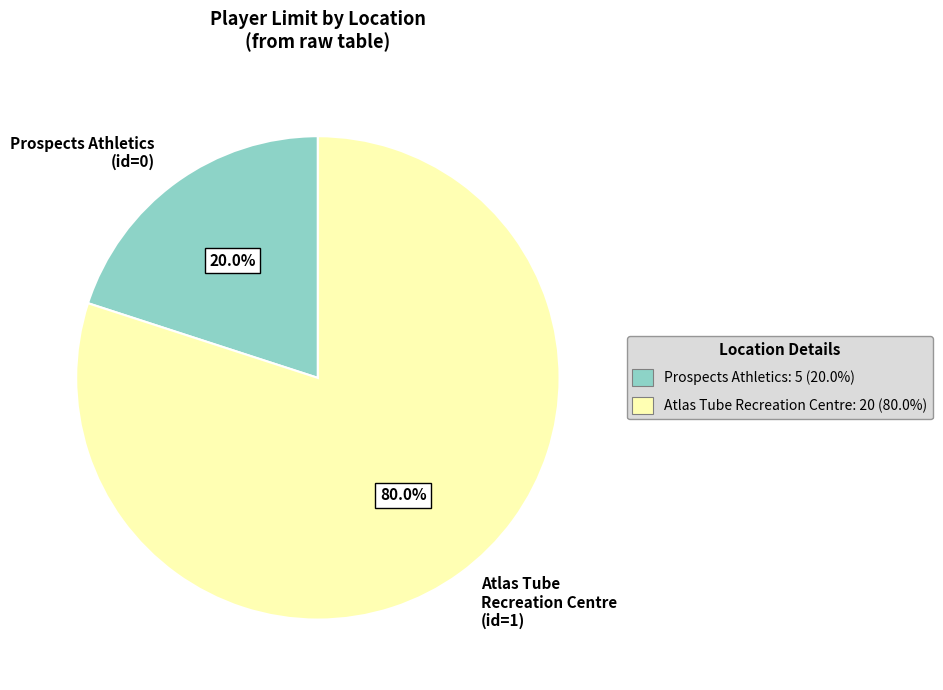

Between Atlas Tube Recreation Centre (id=1) and Prospects Athletics (id=0), which is larger?

Atlas Tube Recreation Centre (id=1)